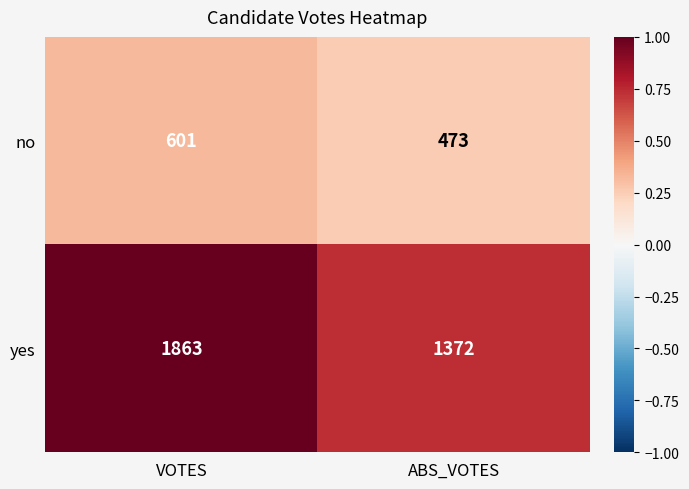

The yes series shows 3003 at VOTES. True or false?

False